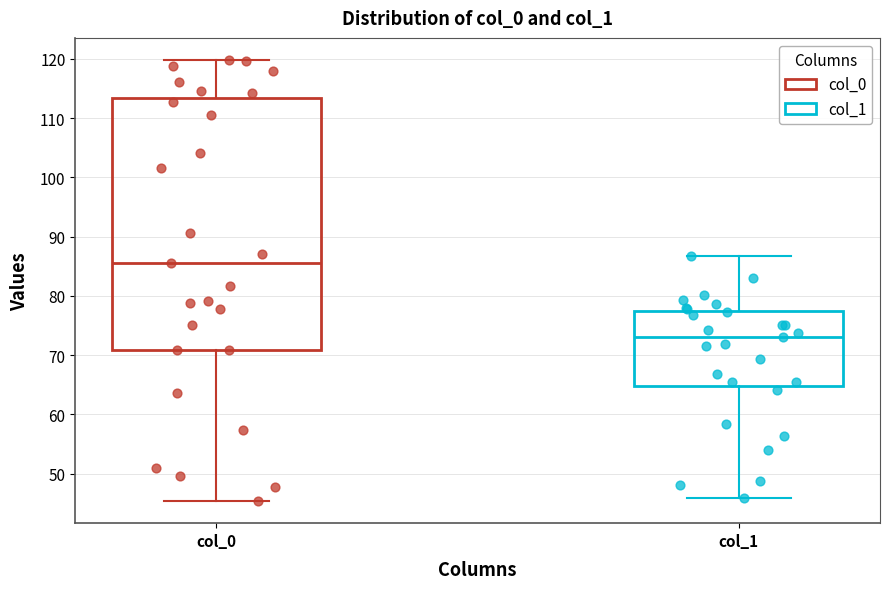

Which box has the lowest median line?

col_1